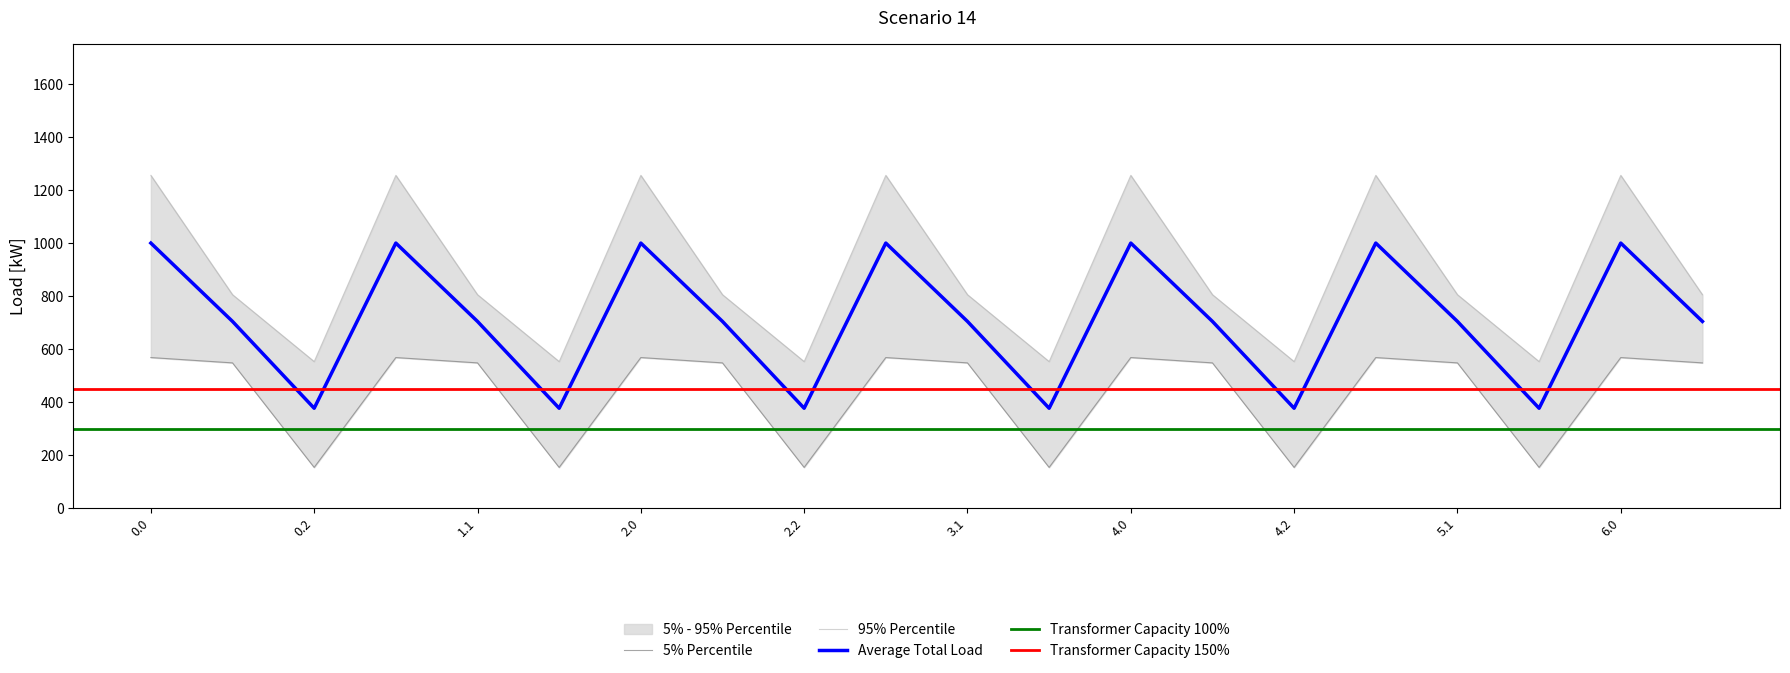

At which category does the chart reach its minimum across all series?

0.2